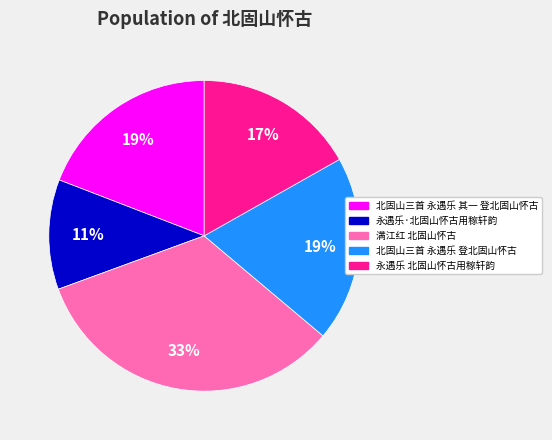

True or false: 永遇乐·北固山怀古用稼轩韵 accounts for 17% of the total.

False